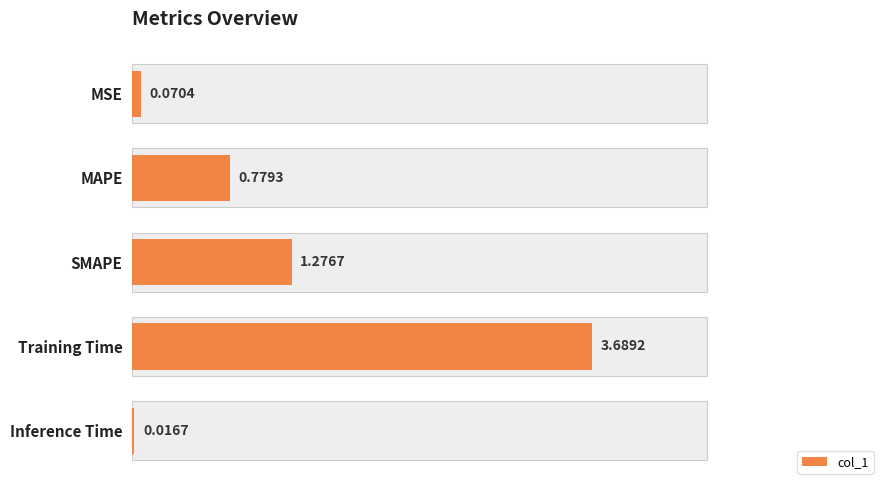

True or false: the data shows 0.1 at MSE.

True